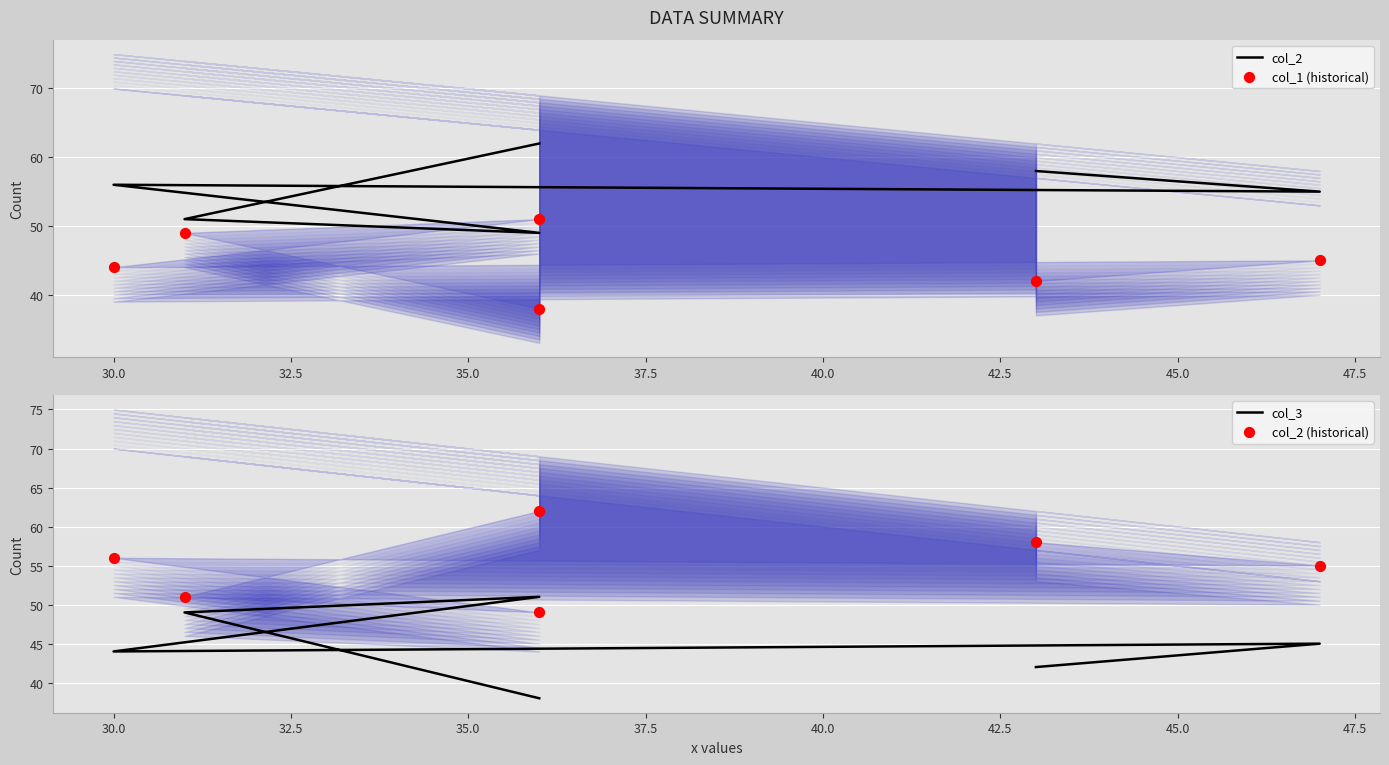

Is the value of col_3 at 27.5 greater than the value of col_2 at 30.0?

No